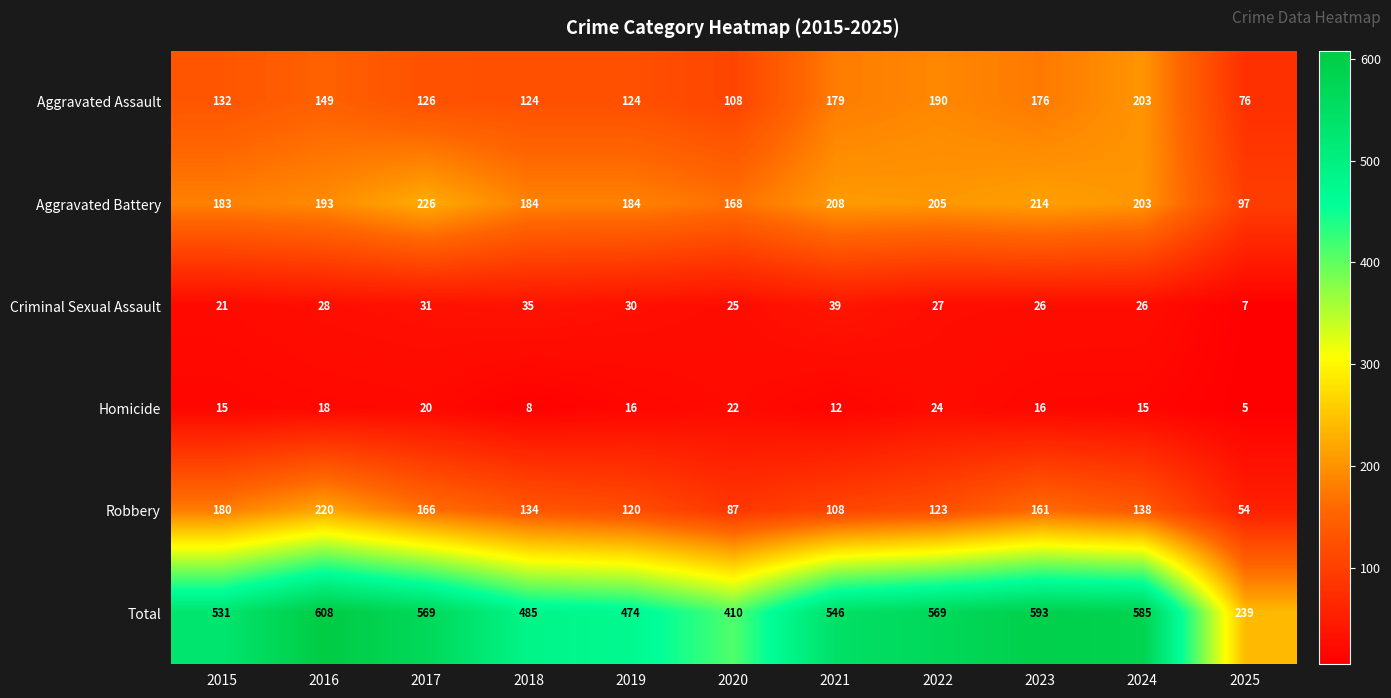

True or false: Aggravated Battery has a value of 183 at 2015.

True